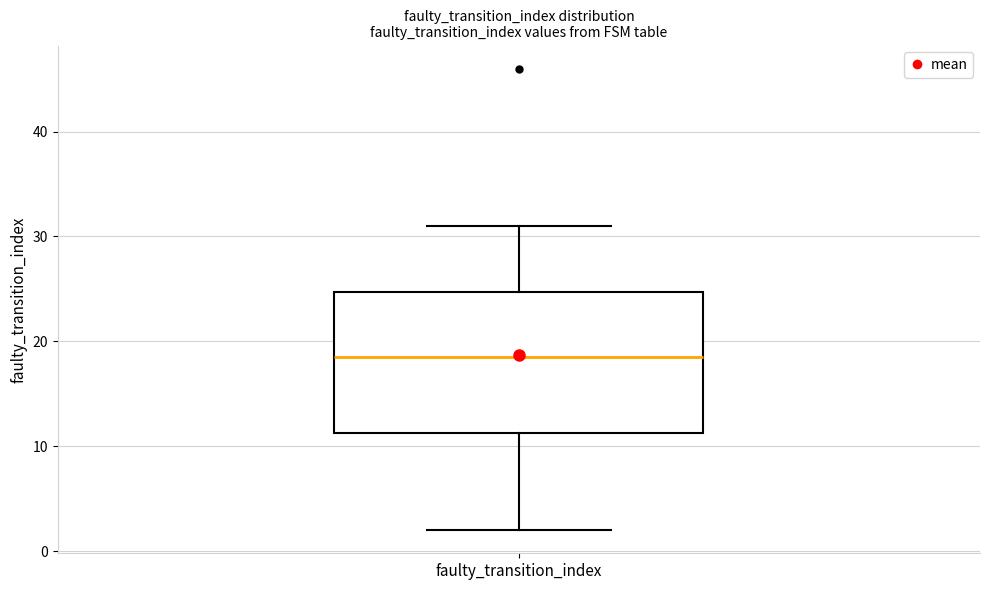

Transcribe this box plot: give where the median line is, the range the box spans, and where the two whiskers end, as read against the y-axis. The values are not printed on the chart, so give them approximately, as read against the axis.

median 19, box 11 to 25, whiskers 2 to 31